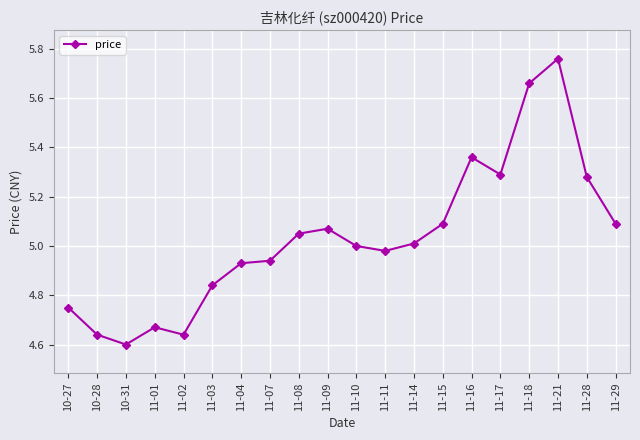

How many distinct data groups are displayed?

1